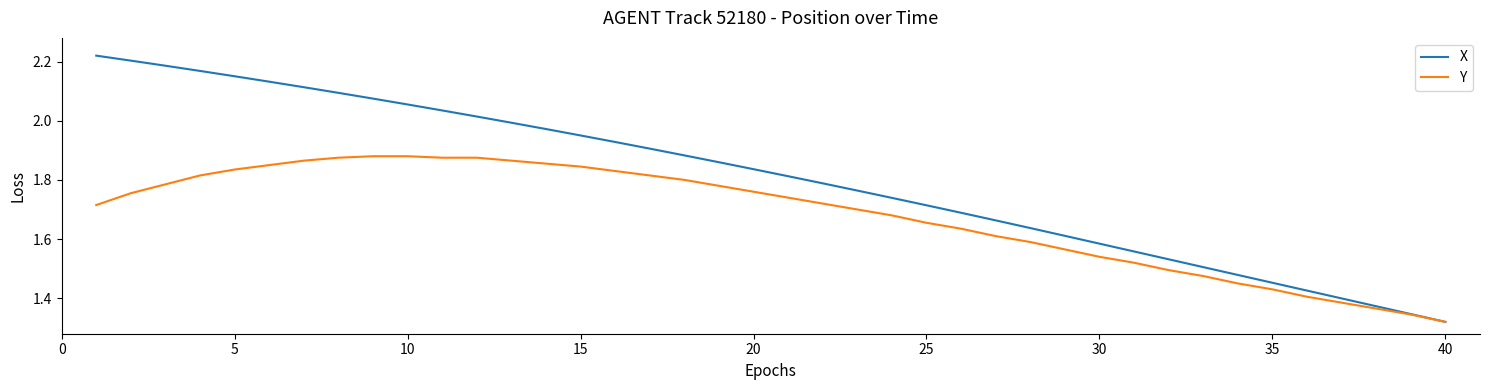

Which series has the widest spread of values?

X